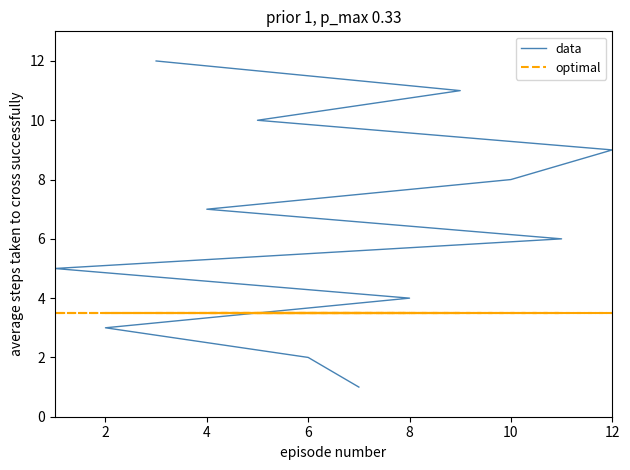

The value of optimal at 12 is 3.5. True or false?

True